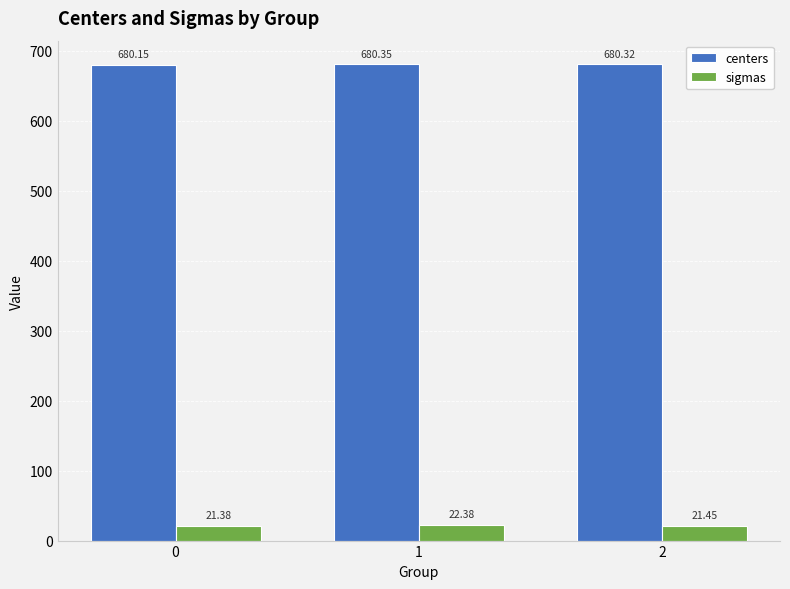

List the series in order of their overall mean, lowest first.

sigmas, centers